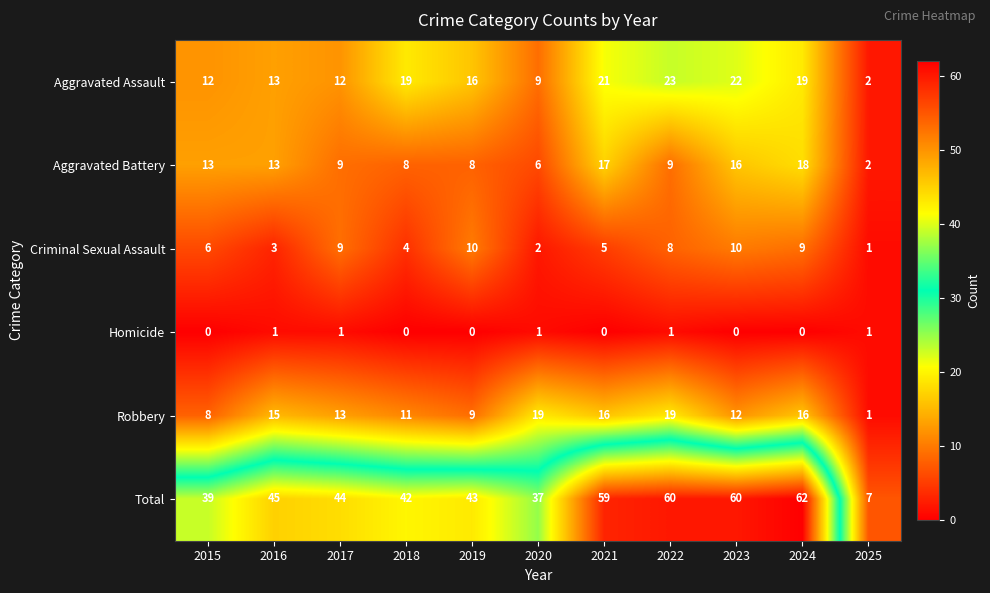

Rank the series by their maximum value, from lowest to highest.

Homicide, Criminal Sexual Assault, Aggravated Battery, Robbery, Aggravated Assault, Total